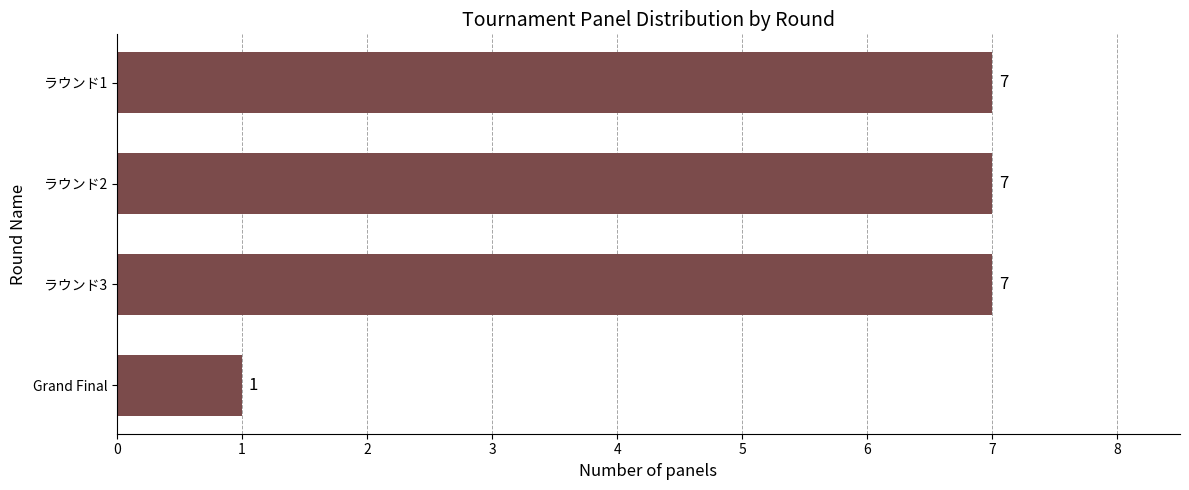

What is the sum of all values?

22